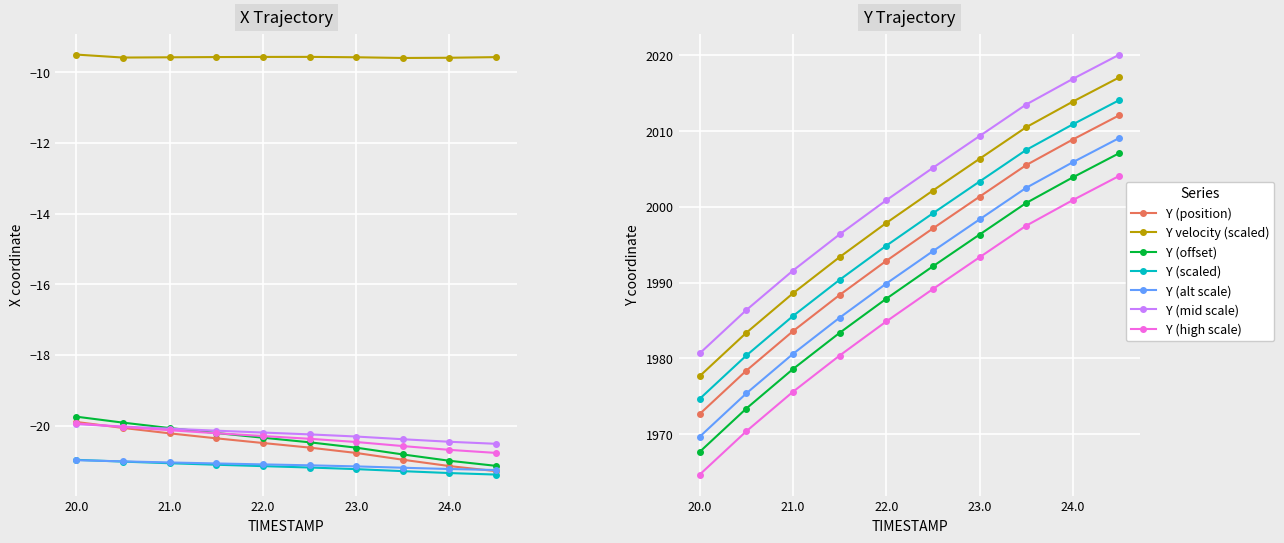

What is the sum of the TIMESTAMP values at 21.5 and 24.0?

4007.3